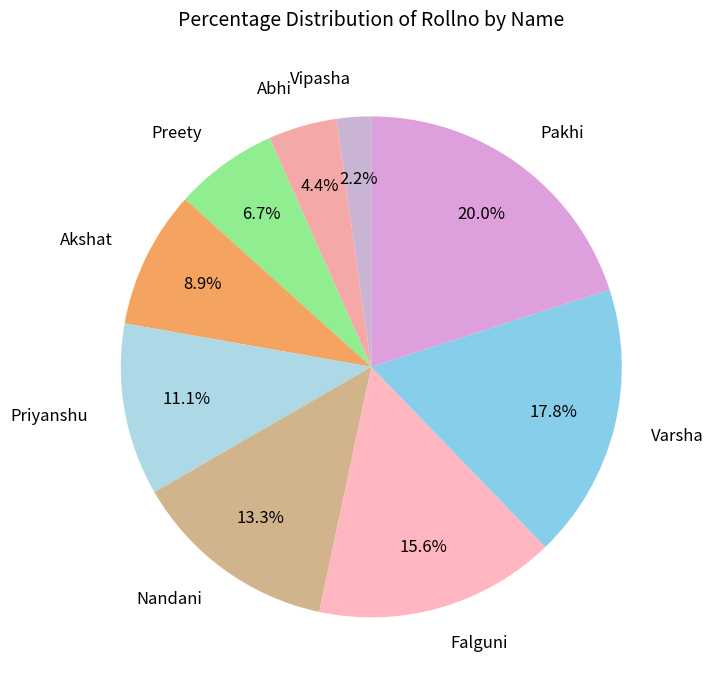

To the nearest percent, what portion does Abhi represent?

4%